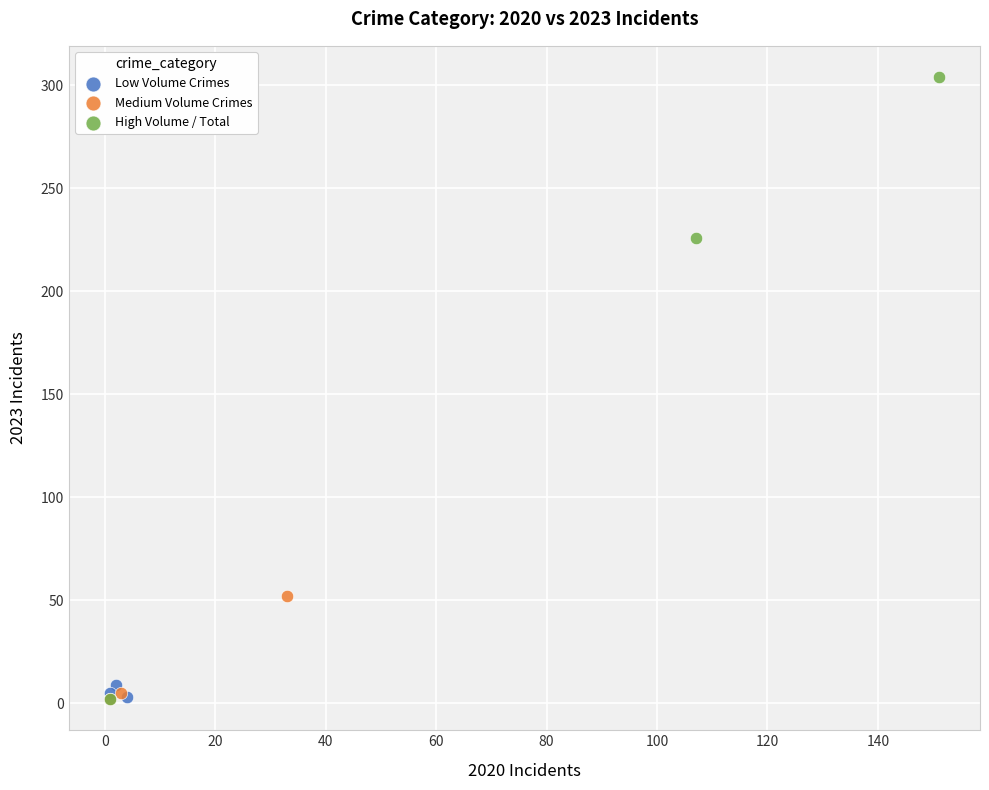

Which series reaches the maximum Y coordinate?

High Volume / Total